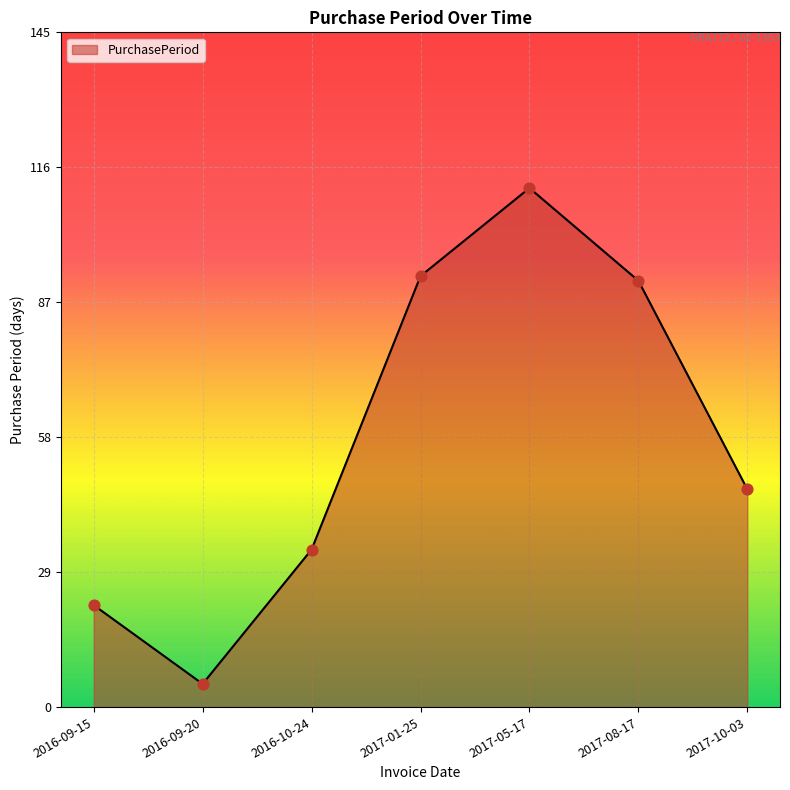

What is the change in value from 2017-01-25 to 2017-05-17?

+19